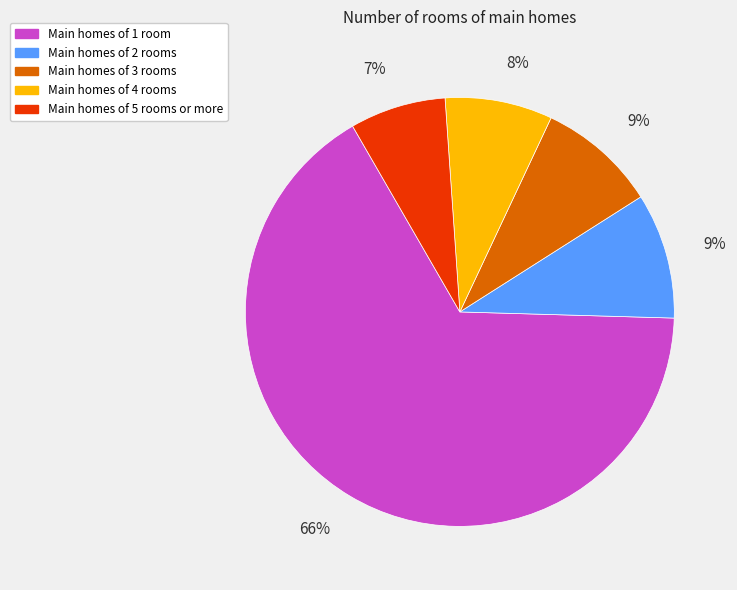

How many segments does this pie chart have?

5